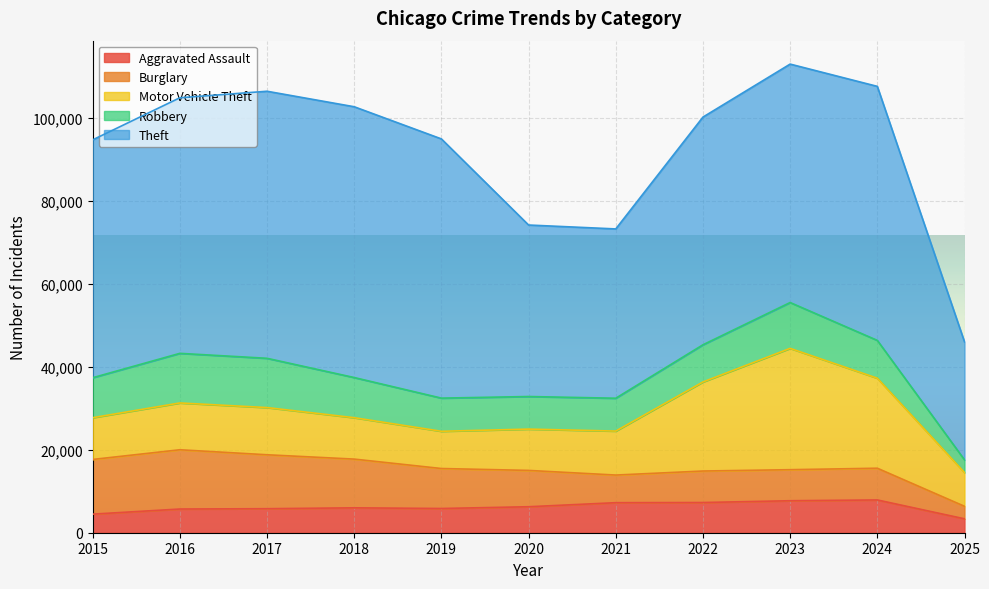

True or false: Robbery has a value of 4561 at 2015.

False